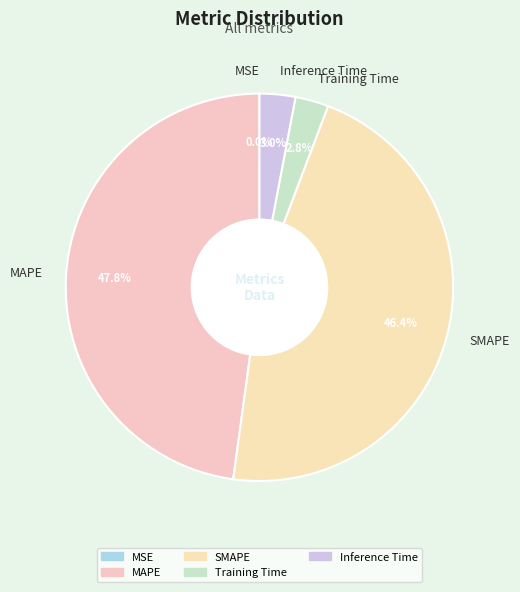

Do Inference Time and SMAPE together represent more than half of the pie?

No